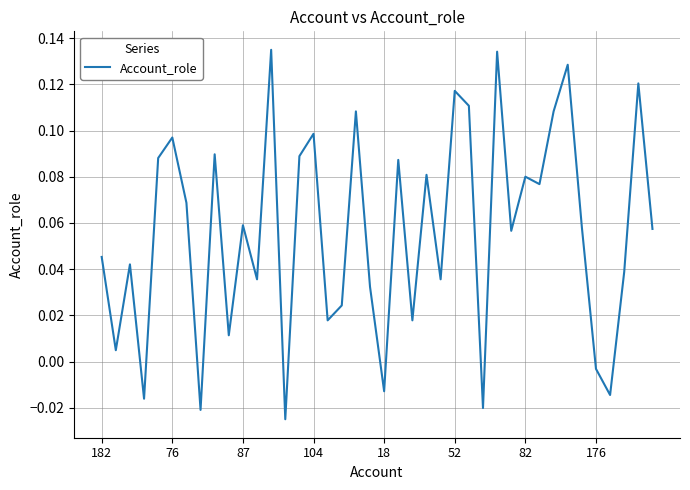

How many categories are shown in the chart?

40